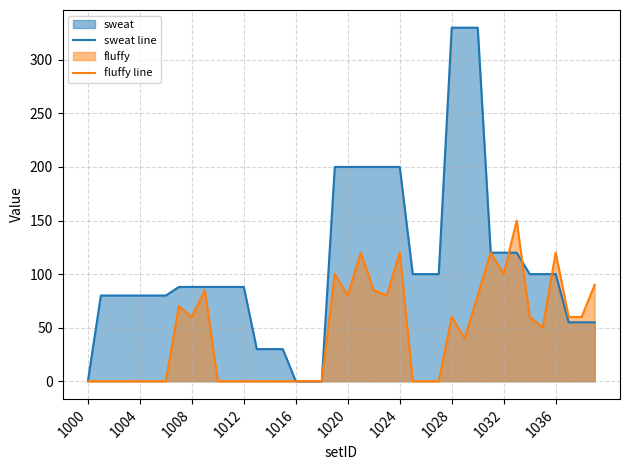

Which series has the widest spread of values?

sweat line